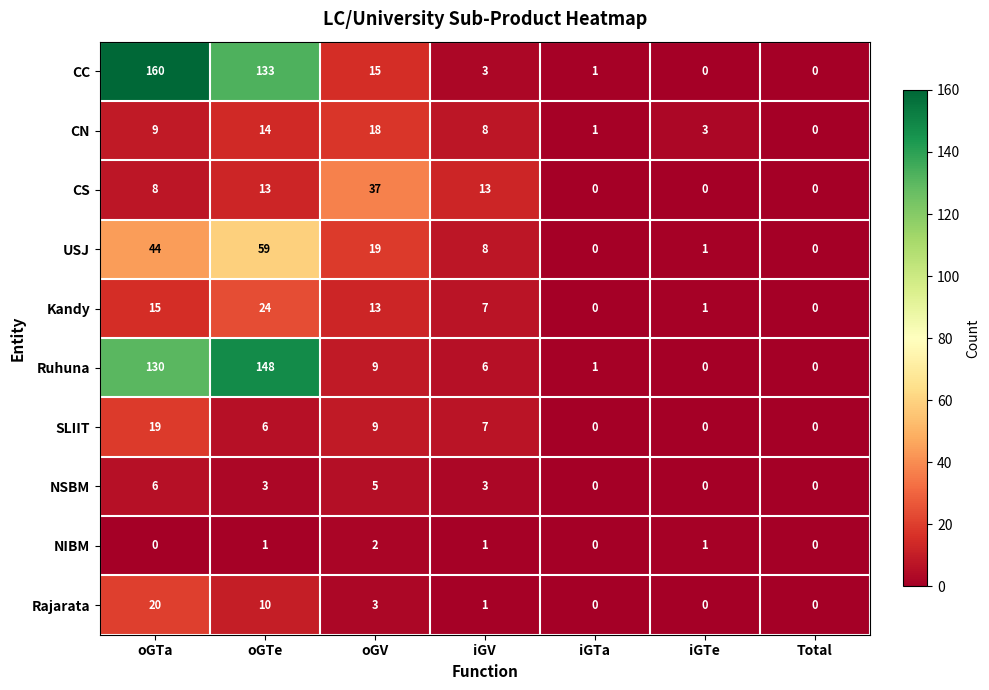

Which category has the highest value in the NSBM series?

oGTa